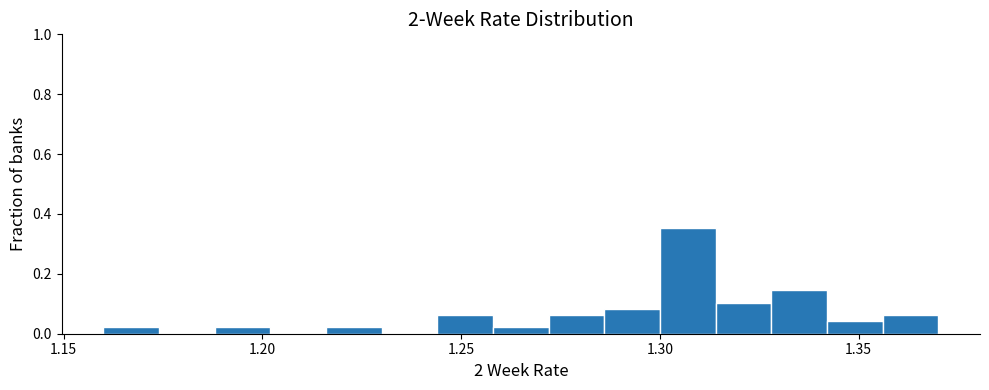

Around what value on the x-axis is the tallest bar? Give the approximate position of its centre, as read against the axis.

1.305